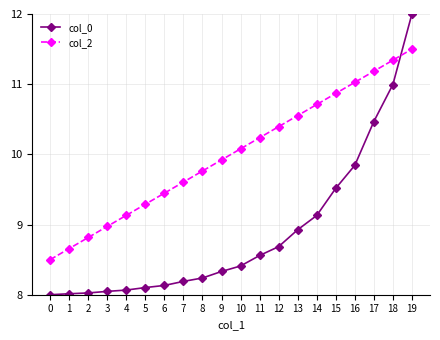

Is it true that col_2 equals 2.5 at 9?

False